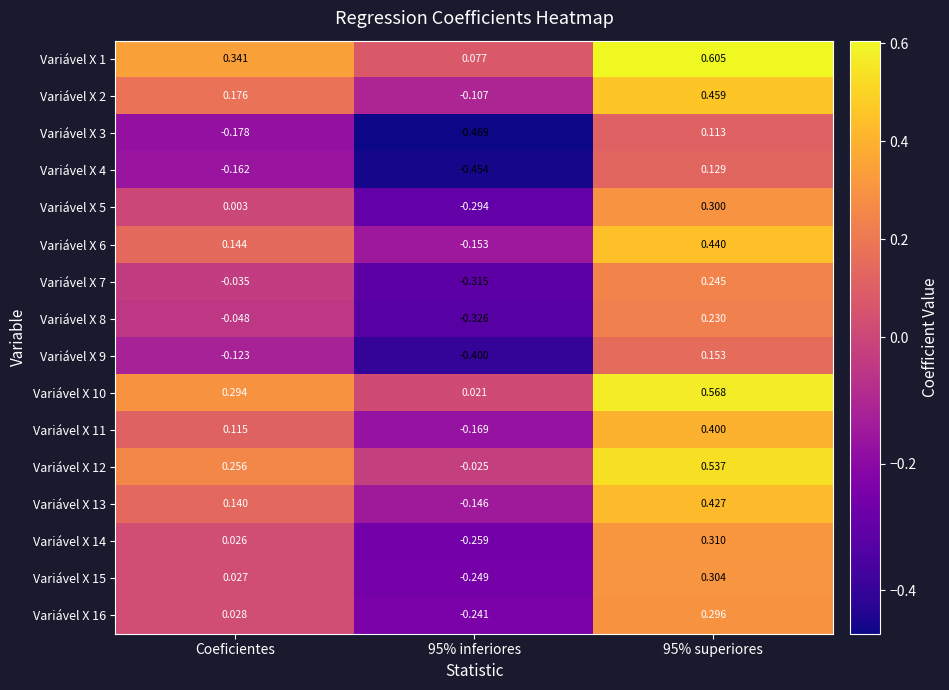

Is the value of Variável X 4 at 95% superiores greater than the value of Variável X 13 at 95% superiores?

No